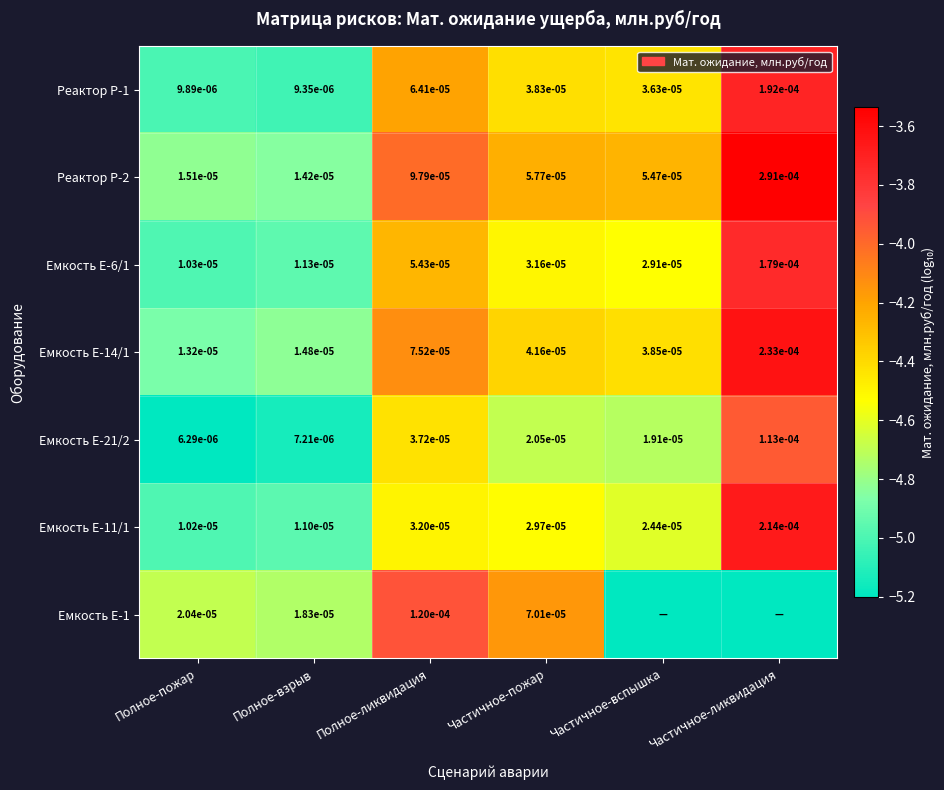

True or false: Емкость Е-6/1 has a value of -1.0 at Полное-пожар.

False